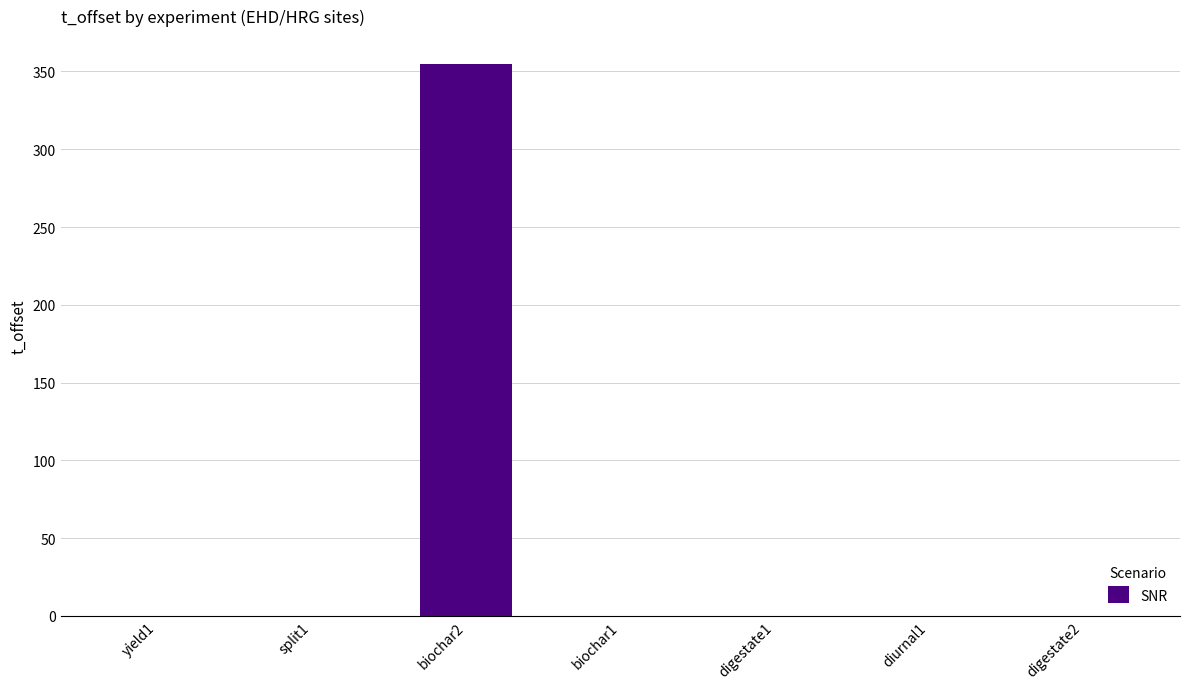

The value at digestate1 is 0. True or false?

True